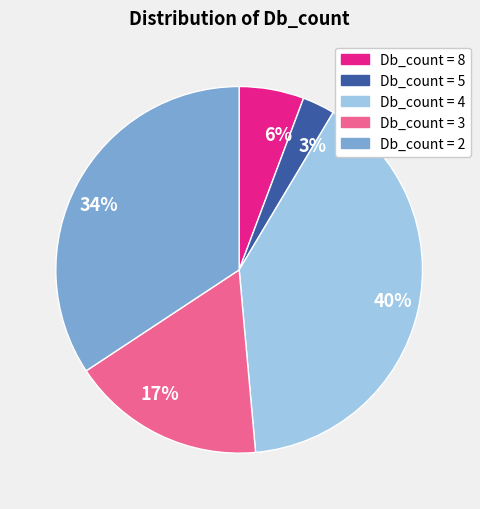

Do 6% and 40% together represent more than half of the pie?

No